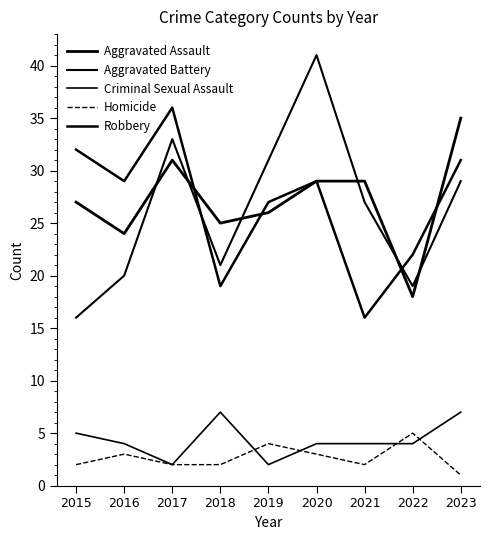

How many lines are shown in the chart?

5